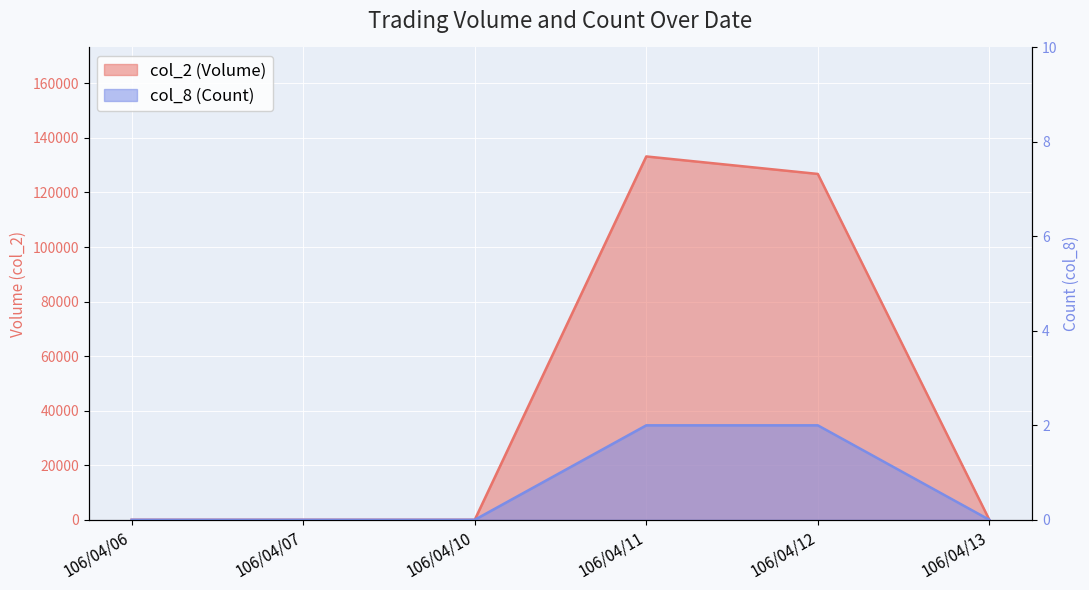

True or false: col_2 (Volume) has a value of 0 at 106/04/10.

True